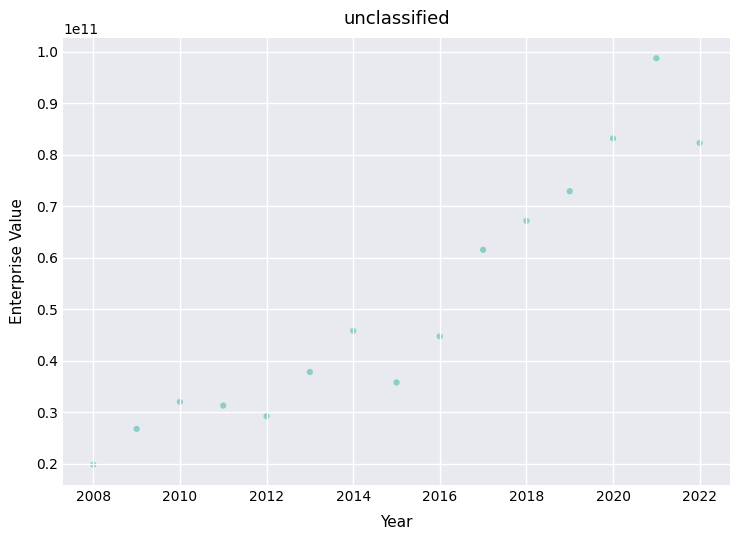

What is the range of X values (max minus min)?

14